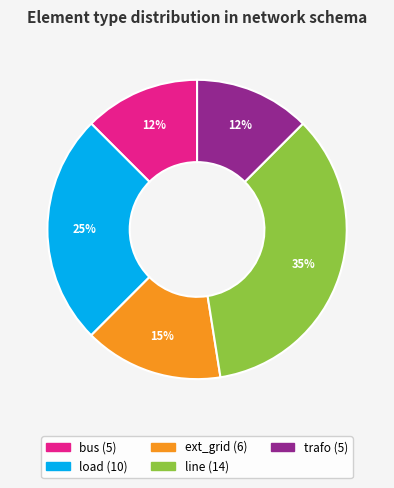

Which category has the smallest portion of the pie?

bus